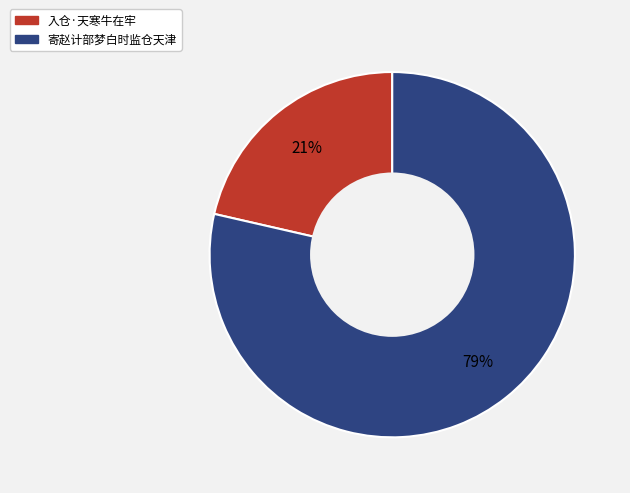

How many segments does this pie chart have?

2